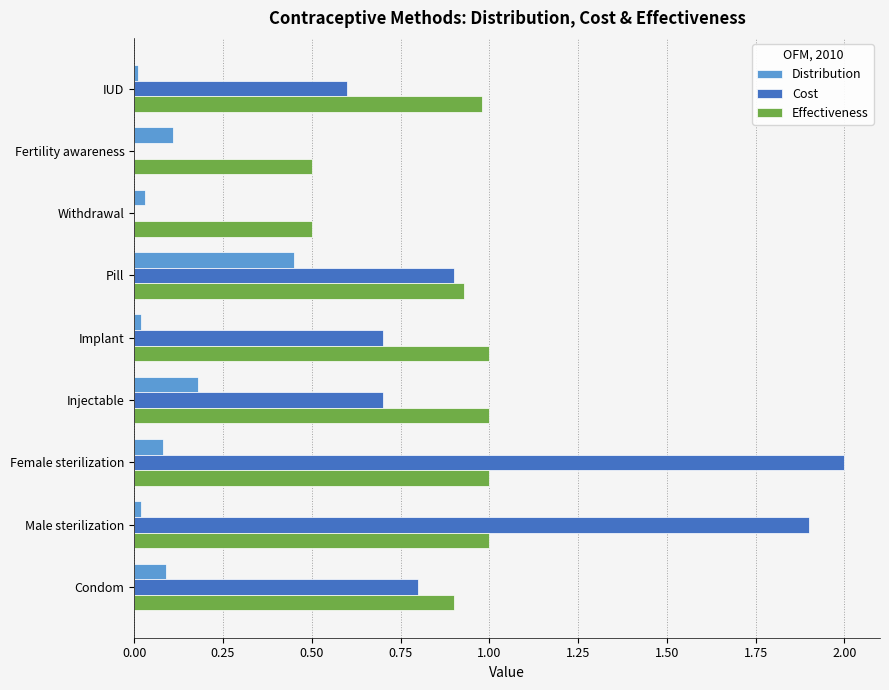

What is the greatest value displayed?

2.0